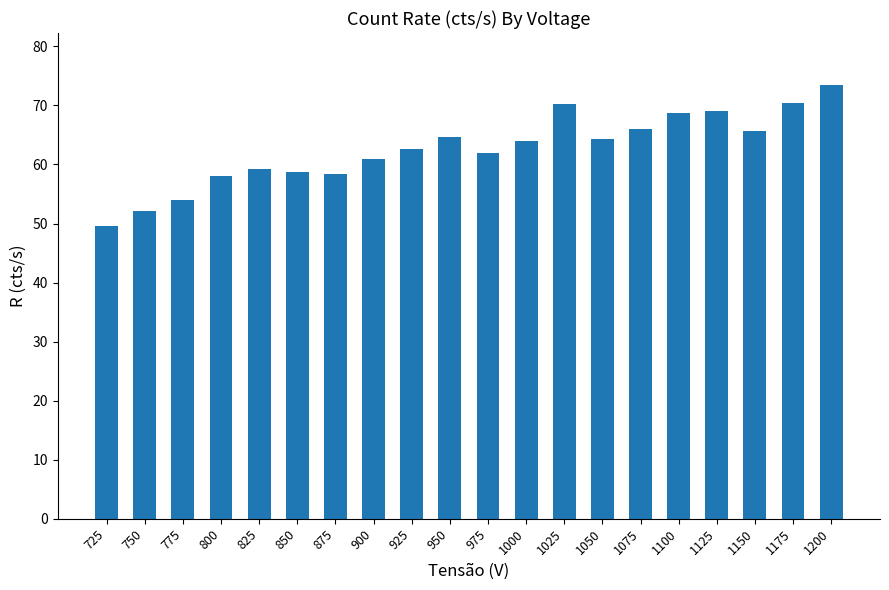

How many distinct data groups are displayed?

1